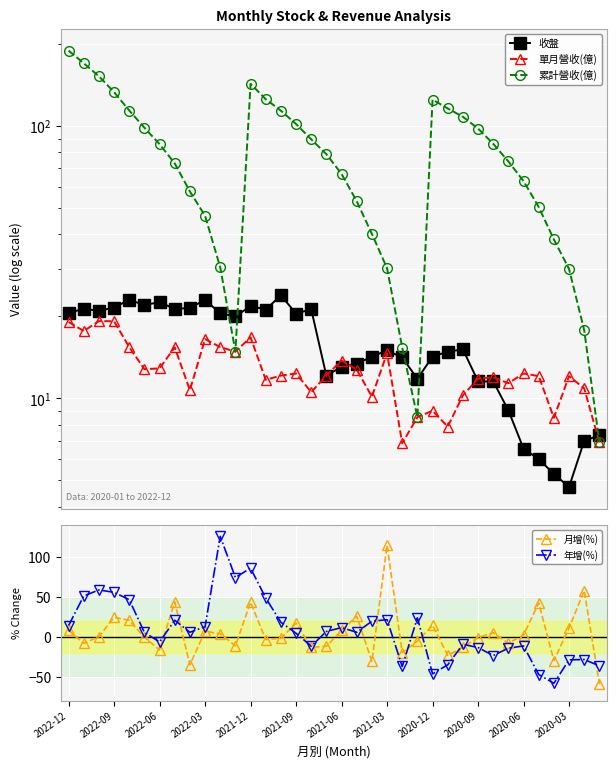

How many lines are shown in the chart?

5